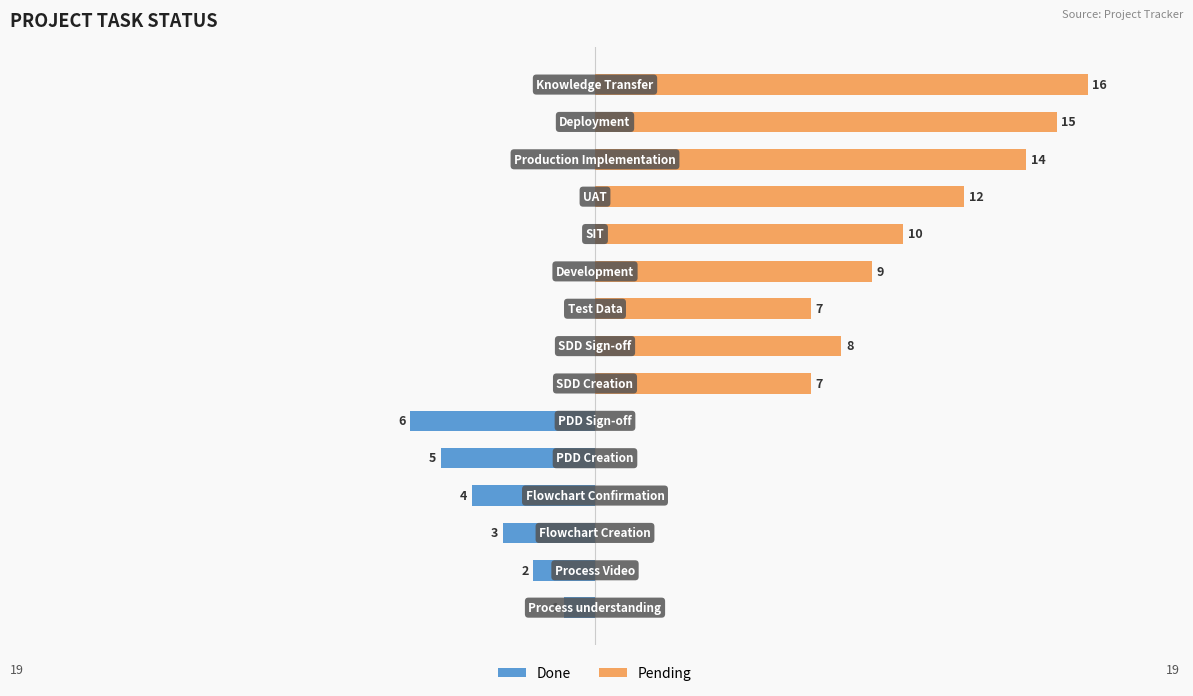

Are the bars horizontal?

Yes